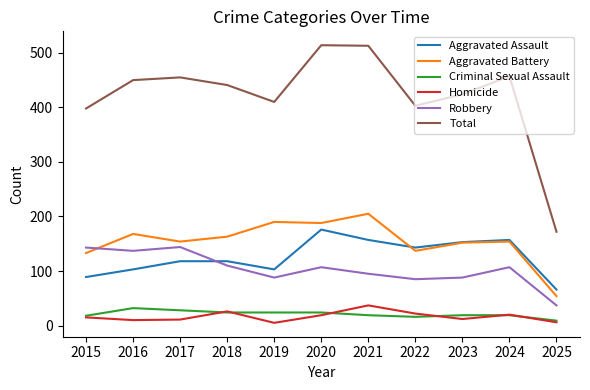

Which series has the largest range (max minus min)?

Total